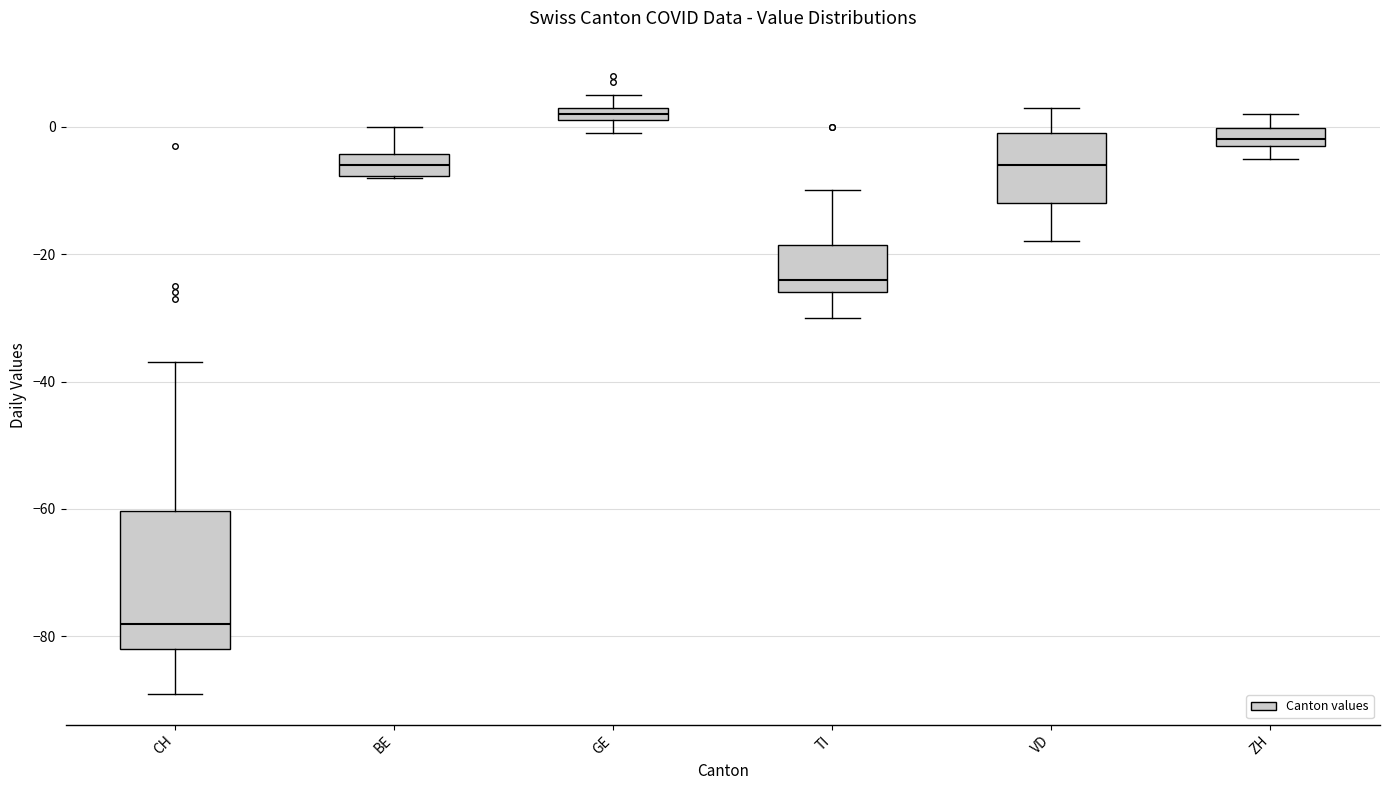

Which box has the lowest median line?

CH